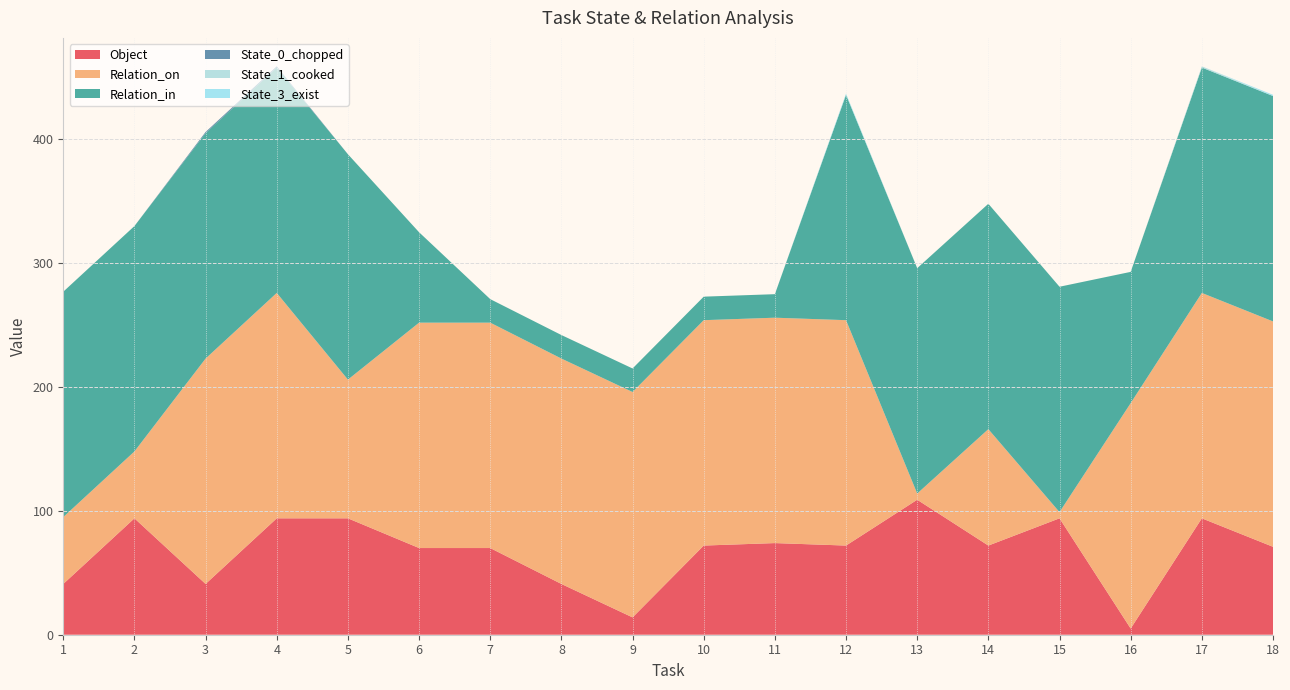

Reading left to right, list all the values displayed in this chart.

Object: 1=41	2=94	3=41	4=94	5=94	6=70	7=70	8=41	9=14	10=72	11=74	12=72	13=109	14=72	15=94	16=5	17=94	18=71
Relation_on: 1=54	2=54	3=182	4=182	5=112	6=182	7=182	8=182	9=182	10=182	11=182	12=182	13=5	14=94	15=5	16=182	17=182	18=182
Relation_in: 1=182	2=182	3=182	4=182	5=182	6=73	7=19	8=19	9=19	10=19	11=19	12=182	13=182	14=182	15=182	16=106	17=182	18=182
State_0_chopped: 1=0	2=0	3=1	4=1	5=0	6=0	7=0	8=0	9=0	10=0	11=0	12=0	13=0	14=0	15=0	16=0	17=0	18=0
State_1_cooked: 1=0	2=0	3=0	4=0	5=0	6=0	7=0	8=0	9=0	10=0	11=0	12=0	13=0	14=0	15=0	16=0	17=1	18=0
State_3_exist: 1=0	2=0	3=0	4=0	5=0	6=0	7=0	8=0	9=0	10=0	11=0	12=1	13=0	14=0	15=0	16=0	17=0	18=1